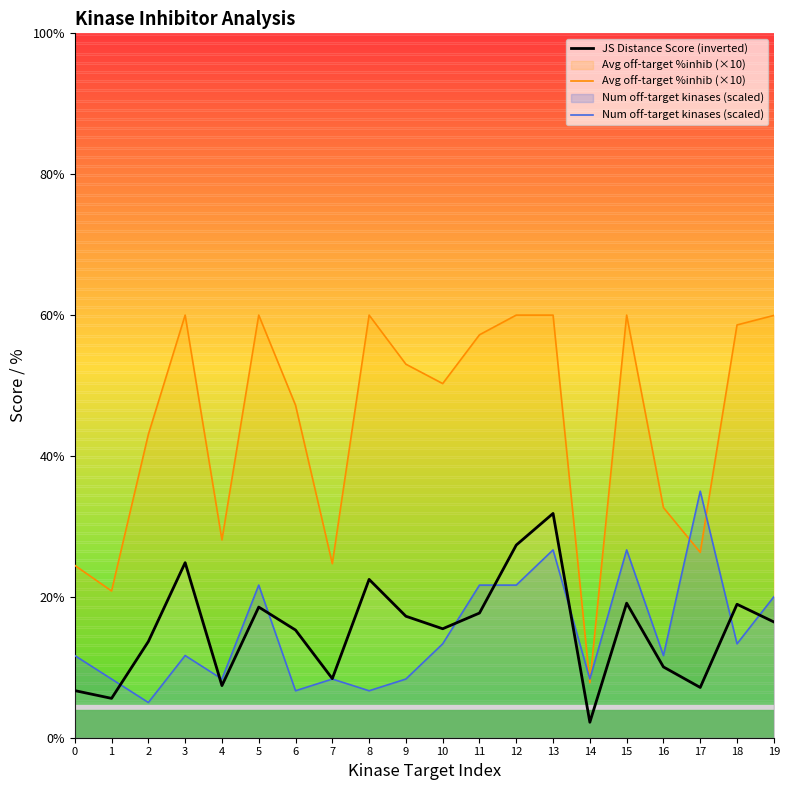

Is the value of Num off-target kinases (scaled) at 9 greater than the value of JS Distance Score (inverted) at 16?

No